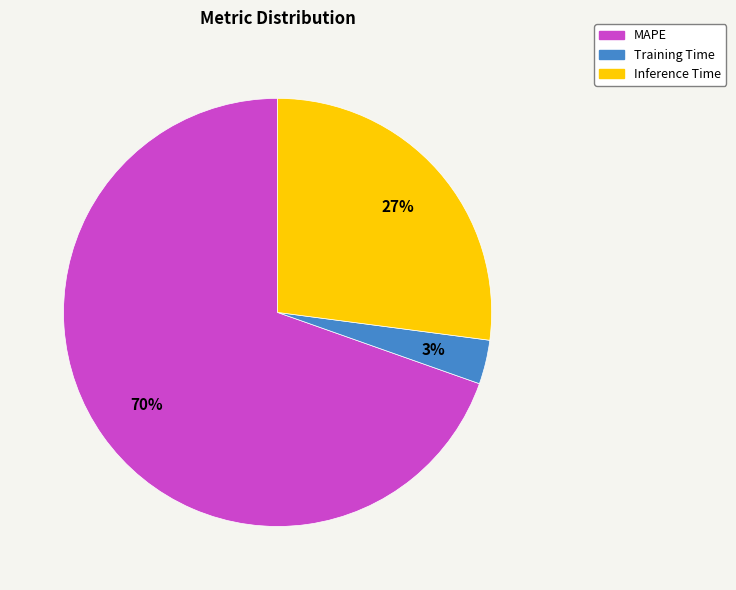

Count the number of slices in the pie.

3